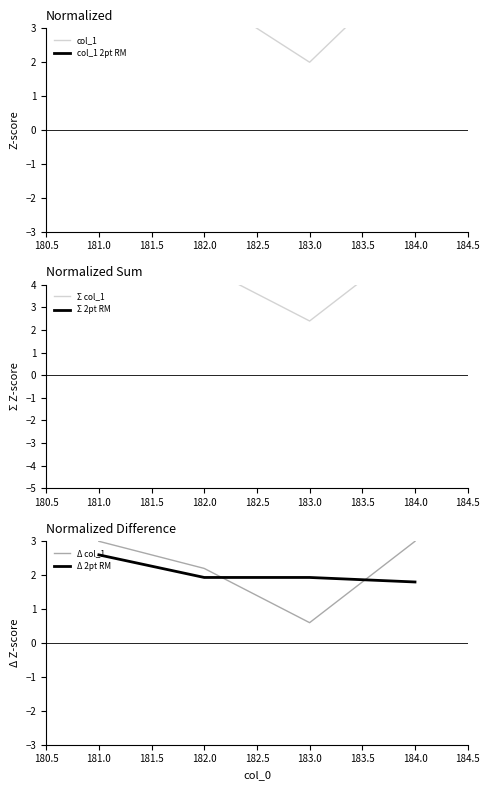

True or false: Δ col_1 has a value of 3.0 at 184.0.

True